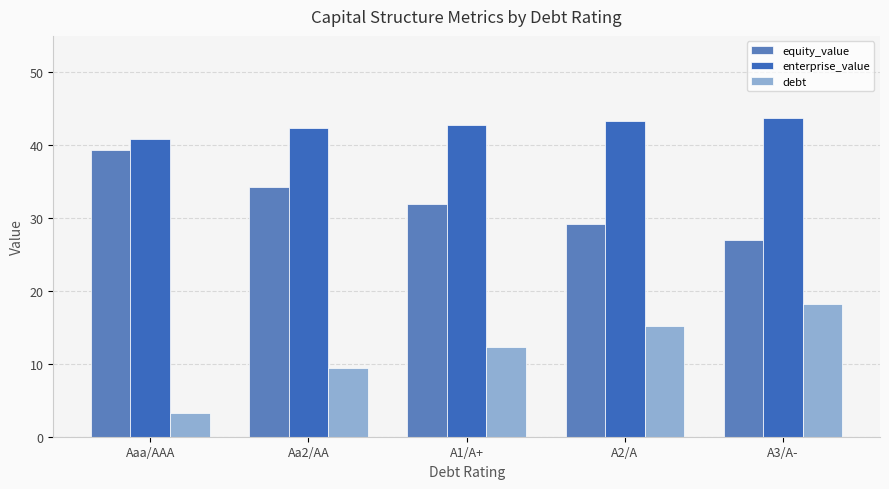

How many data points in enterprise_value are less than 42?

1